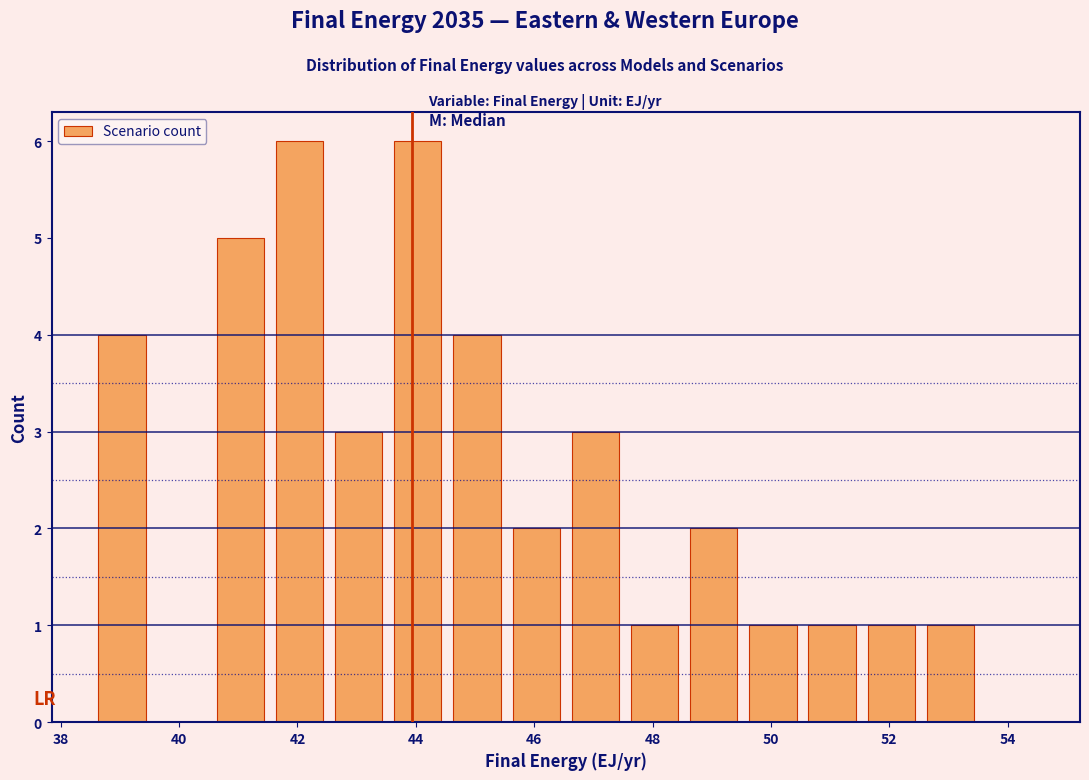

Reading left to right, transcribe this chart: for each bar, give the range it covers on the x-axis and its height. Neither the bar edges nor the heights are printed on the chart, so give them approximately, as read against the axes.

38.6 to 39.6: 4
39.6 to 40.6: 0
40.6 to 41.6: 5
41.6 to 42.6: 6
42.6 to 43.6: 3
43.6 to 44.6: 6
44.6 to 45.6: 4
45.6 to 46.6: 2
46.6 to 47.6: 3
47.6 to 48.6: 1
48.6 to 49.6: 2
49.6 to 50.6: 1
50.6 to 51.6: 1
51.6 to 52.6: 1
52.6 to 53.6: 1
53.6 to 54.6: 0